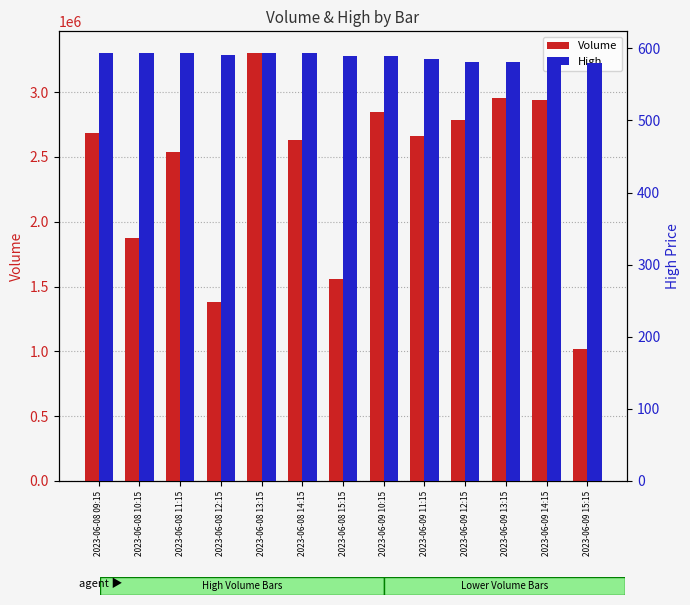

The value of Volume at 2023-06-09 11:15 is 2664731.0. True or false?

True